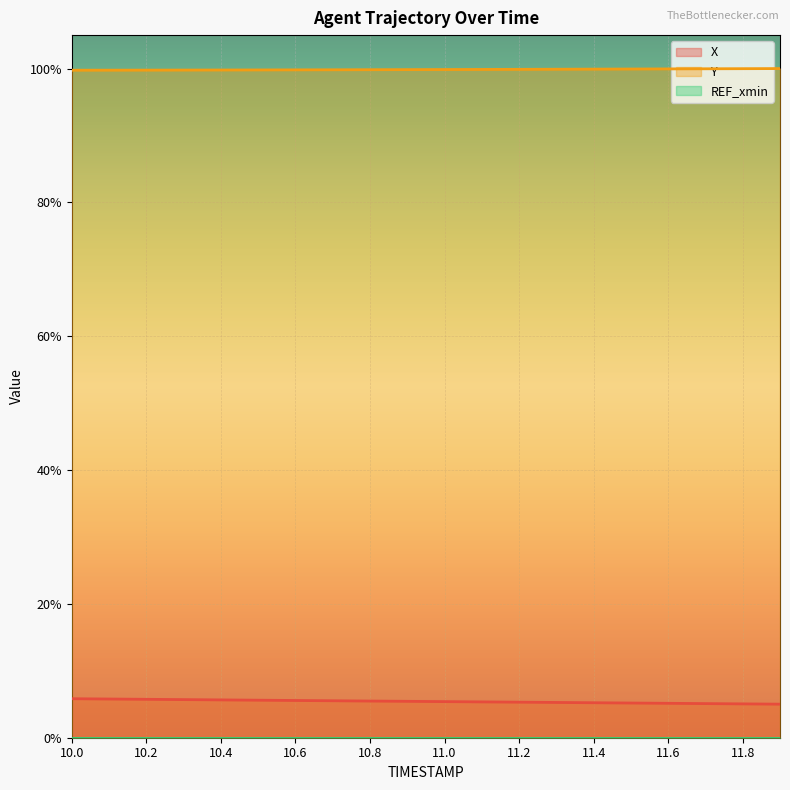

Rank the series at 11.1 from lowest to highest value.

X, Y